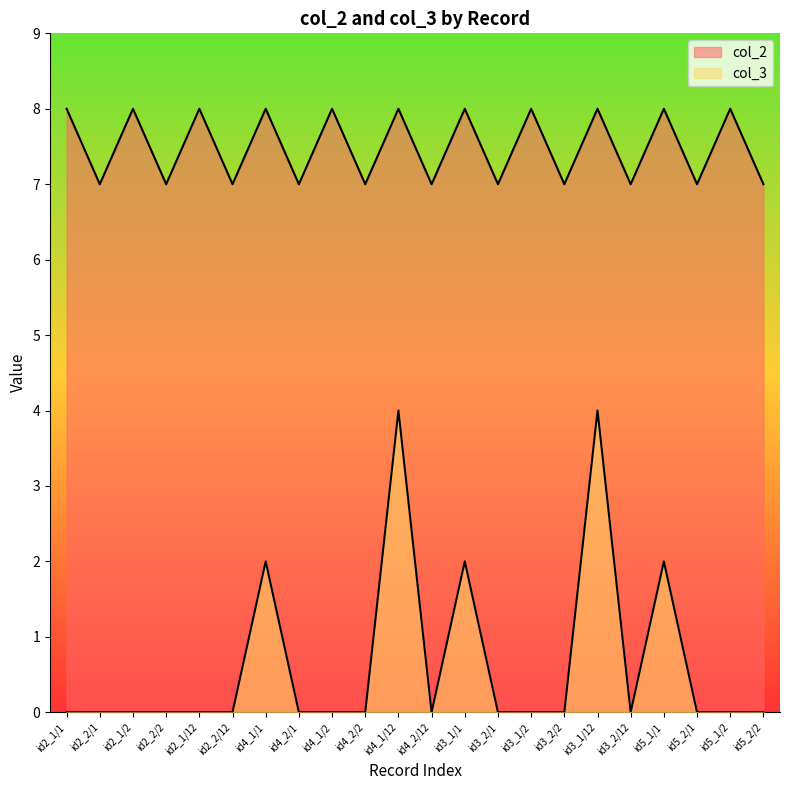

Where is col_2 nearest to the value 7?

id2_2/1